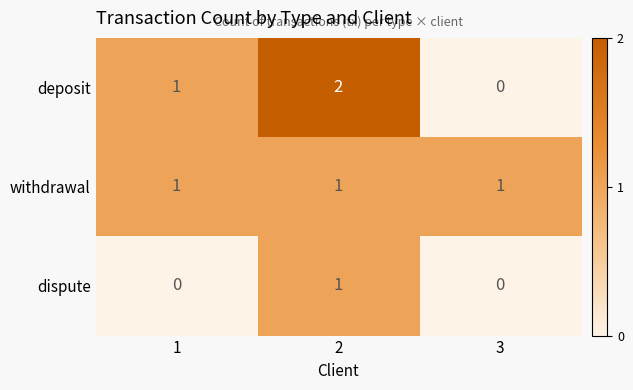

The value of deposit at 3 is 0. True or false?

True